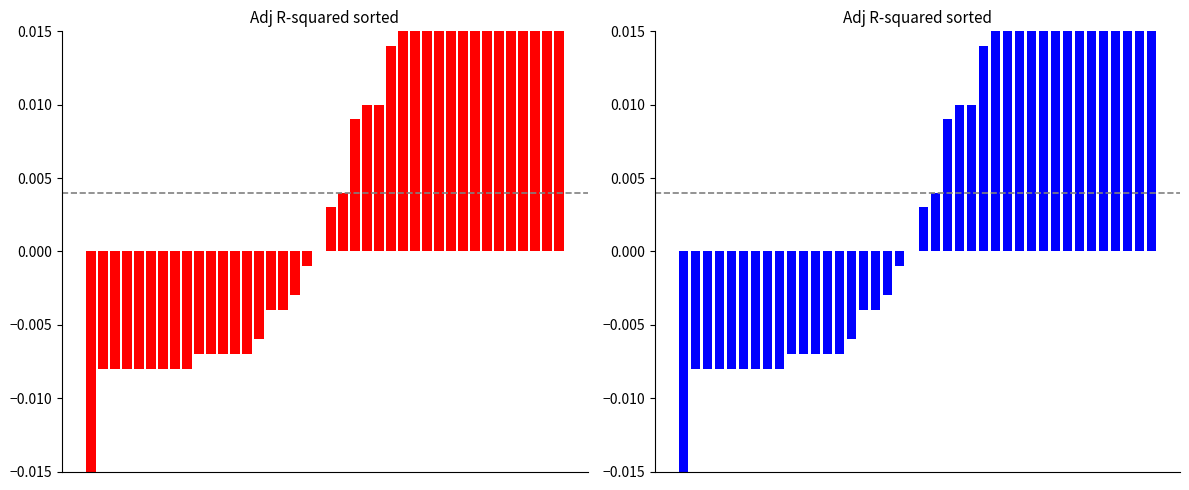

Reading left to right, list all the values displayed in this chart.

0=-0.0	1=-0.0	2=-0.0	3=-0.0	4=-0.0	5=-0.0	6=-0.0	7=-0.0	8=-0.0	9=-0.0	10=-0.0	11=-0.0	12=-0.0	13=-0.0	14=-0.0	15=-0.0	16=-0.0	17=-0.0	18=-0.0	19=0.0	20=0.0	21=0.0	22=0.0	23=0.0	24=0.0	25=0.0	26=0.0	27=0.0	28=0.0	29=0.0	30=0.0	31=0.0	32=0.0	33=0.0	34=0.1	35=0.1	36=0.1	37=0.1	38=0.1	39=0.2